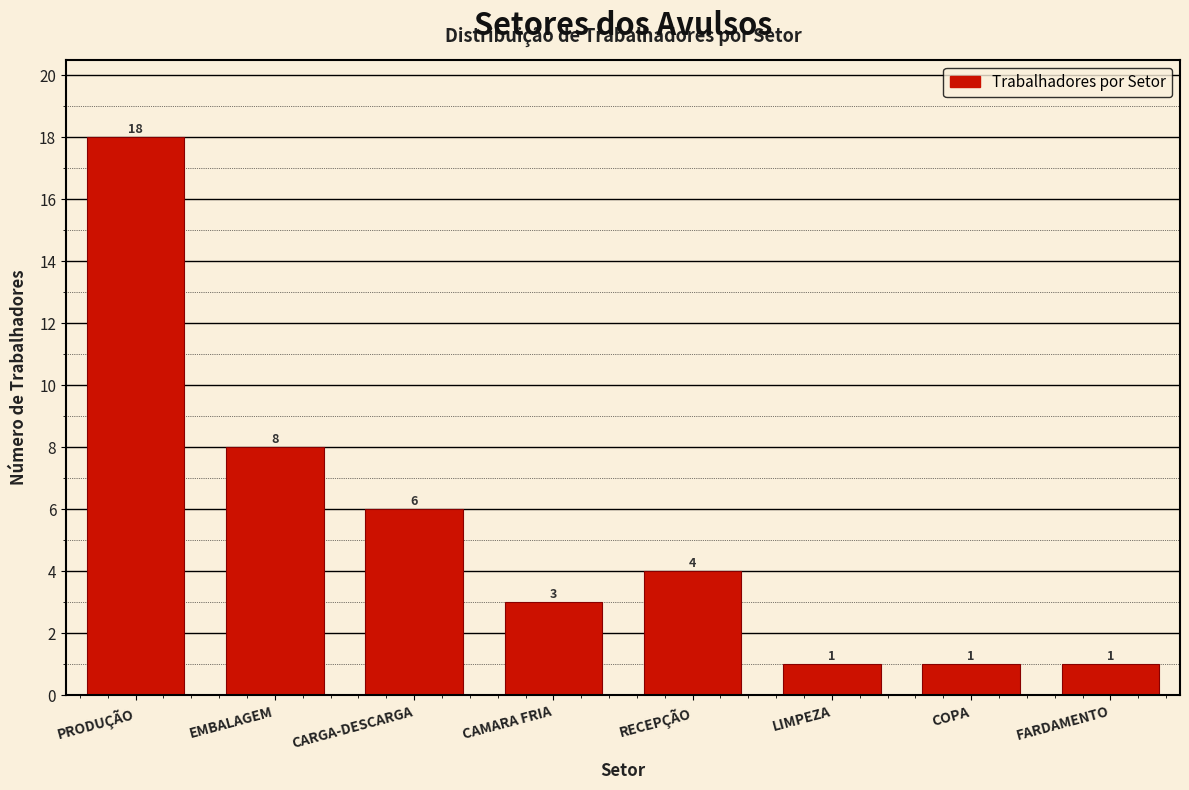

Reading left to right, transcribe all the data shown in this chart.

18	8	6	3	4	1	1	1